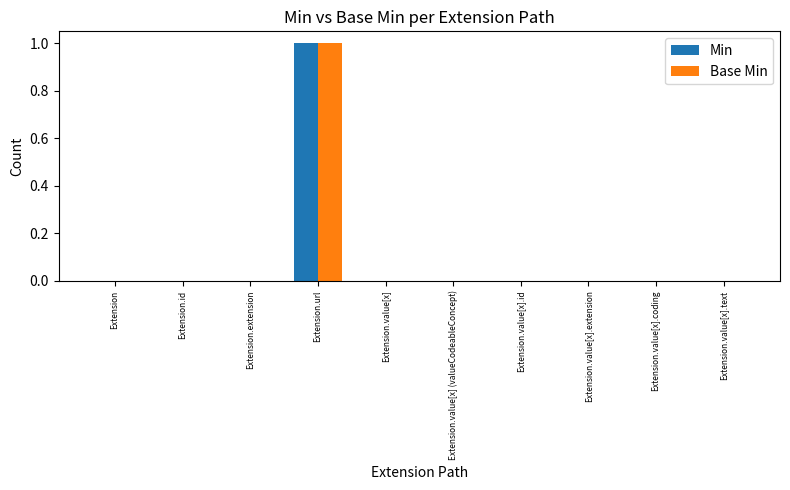

True or false: Min has a value of -1 at Extension.value[x].coding.

False